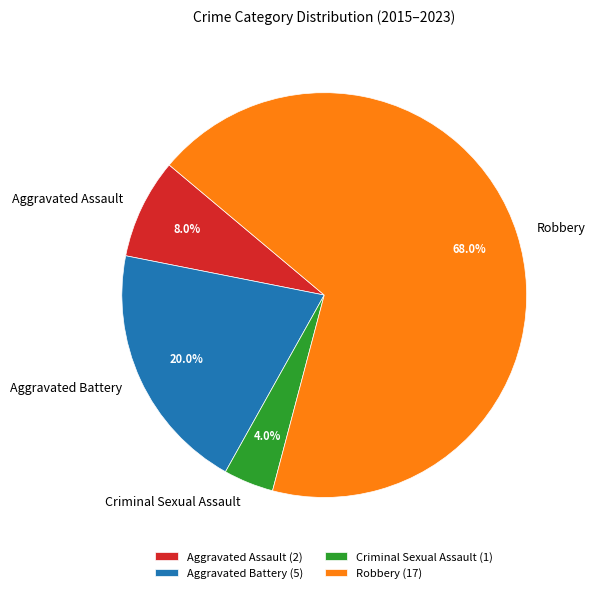

The Aggravated Assault slice represents 1% of the pie. True or false?

False